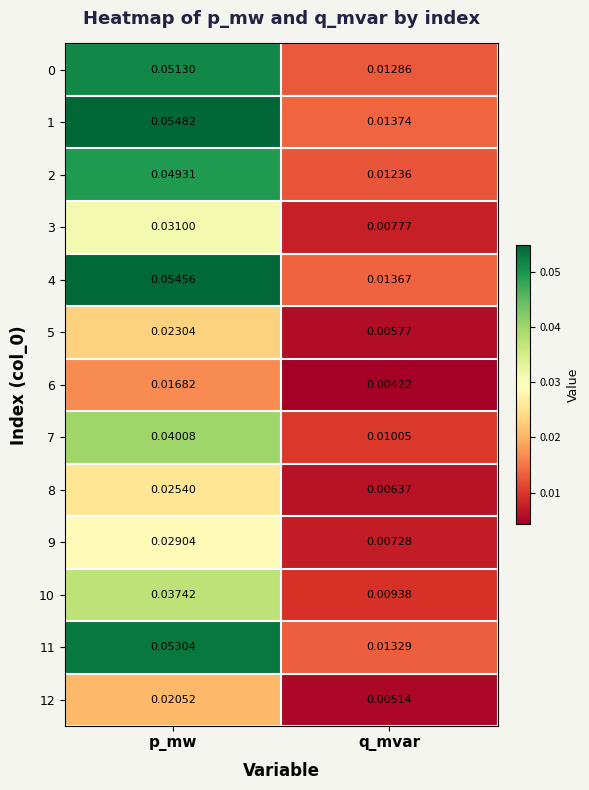

At which category does the chart reach its minimum across all series?

q_mvar